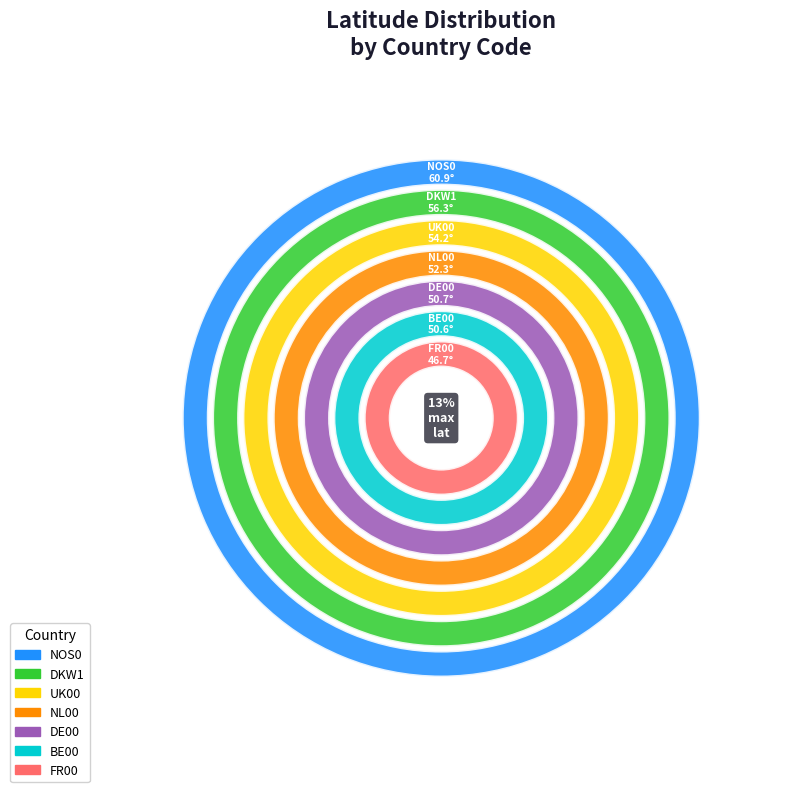

To the nearest percent, what is the difference between the largest and smallest slice percentages?

4%